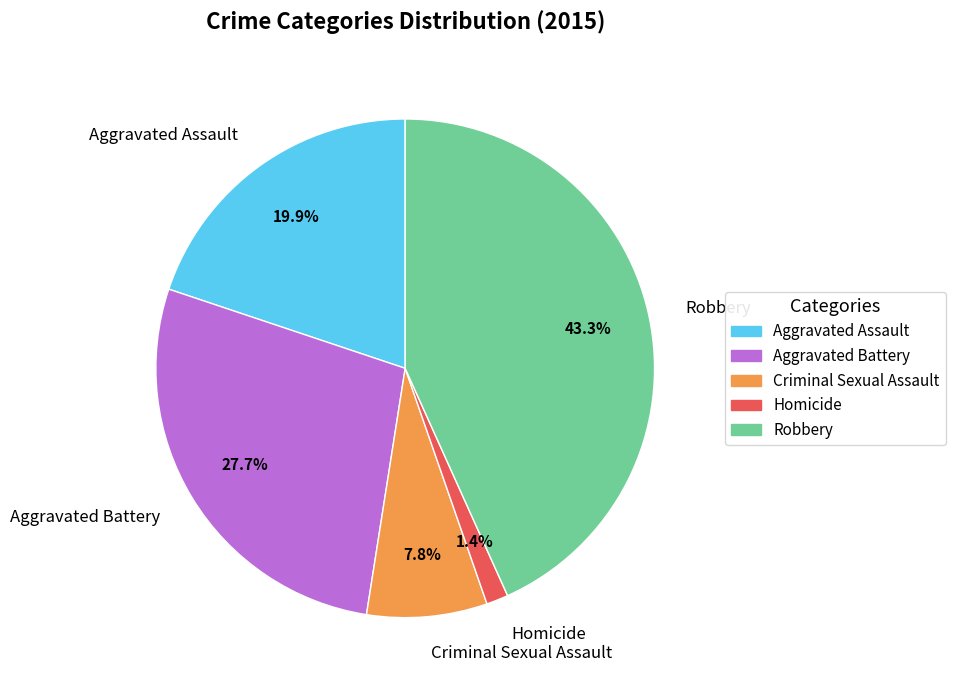

Rank the categories by value from lowest to highest.

Homicide, Criminal Sexual Assault, Aggravated Assault, Aggravated Battery, Robbery